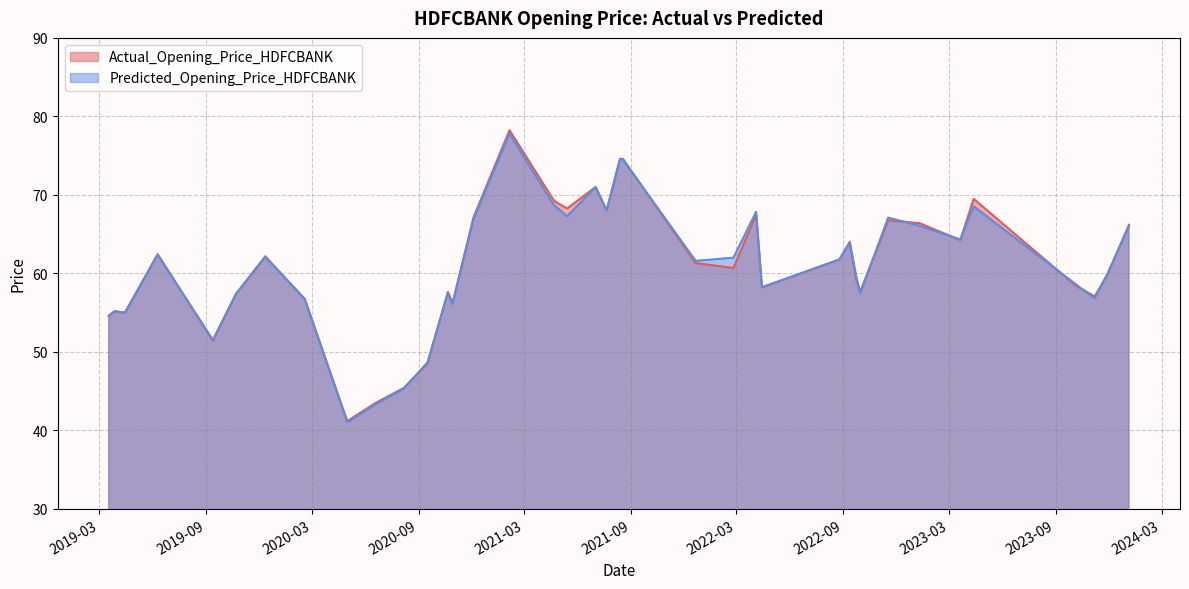

How many lines are shown in the chart?

2